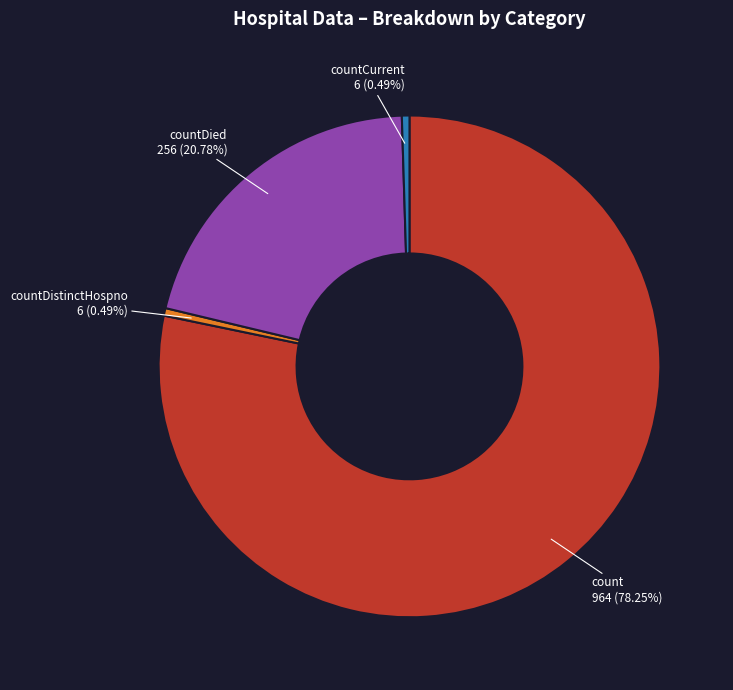

To the nearest percent, what is the average slice percentage?

25%